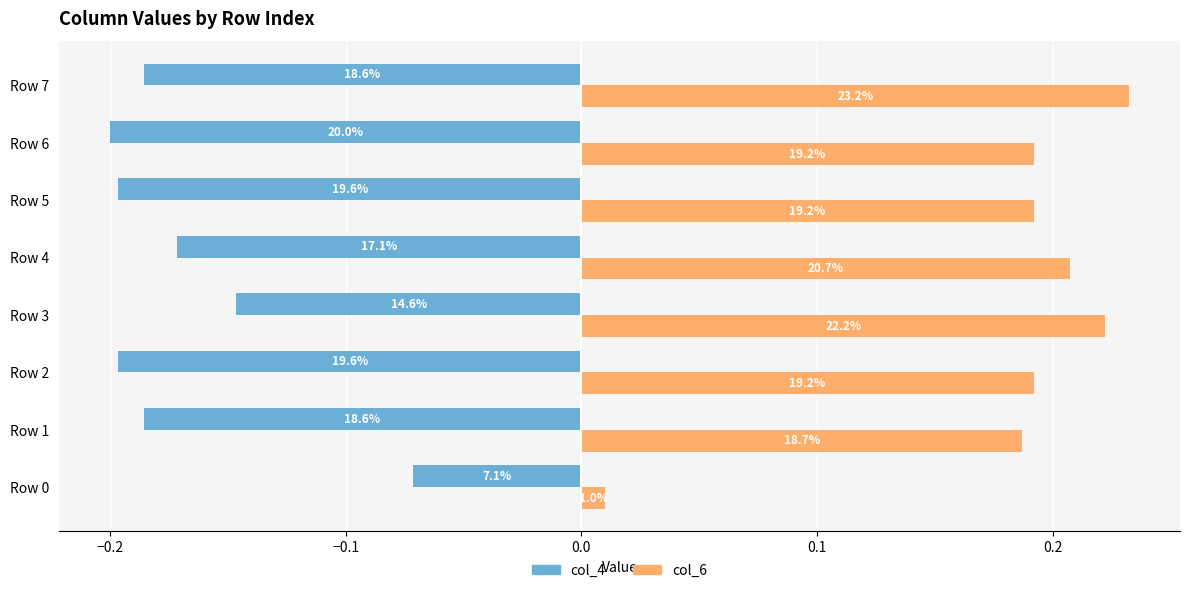

Which label corresponds to the largest value in the chart?

Row 7